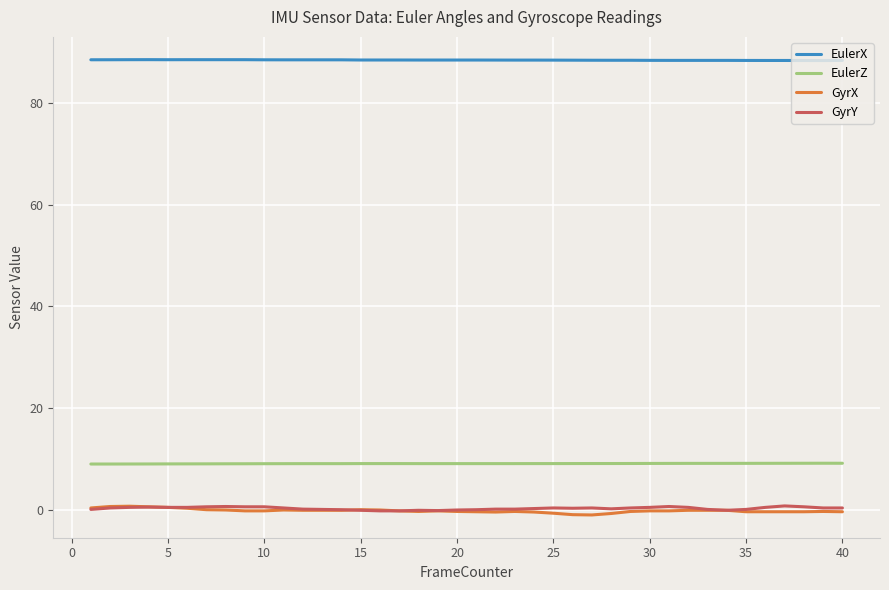

What is the highest value of the EulerZ series?

9.2